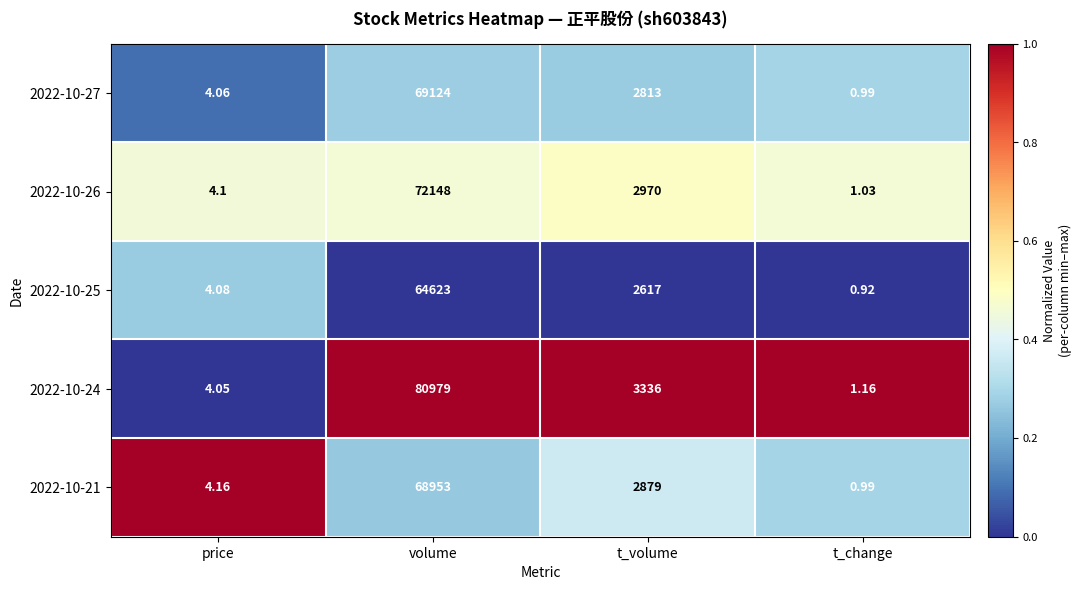

At which category does the chart reach its minimum across all series?

t_change